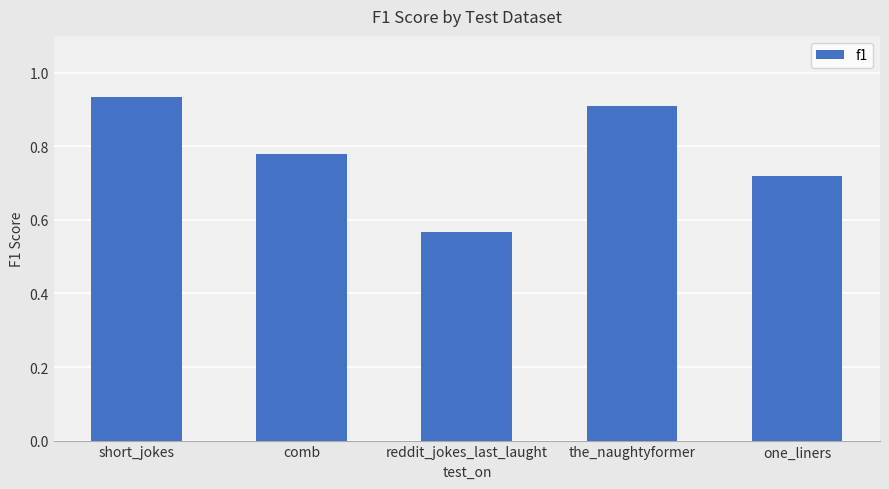

What is the label of the 5th bar from the left?

one_liners